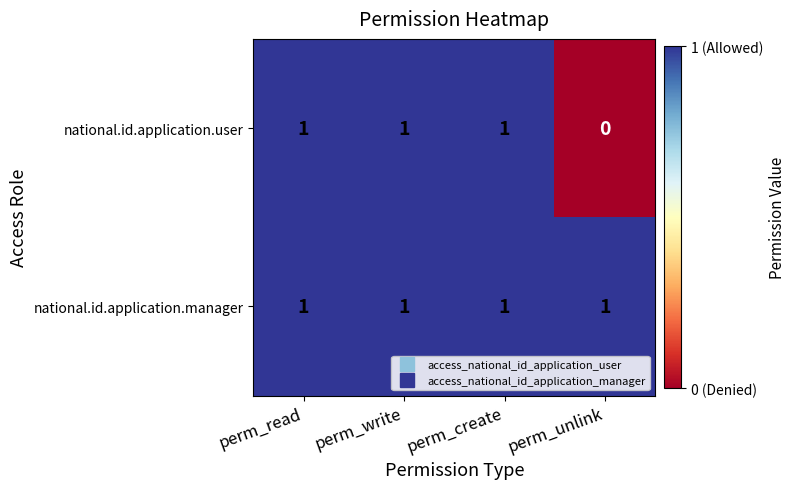

At how many categories does at least one series exceed 0?

4